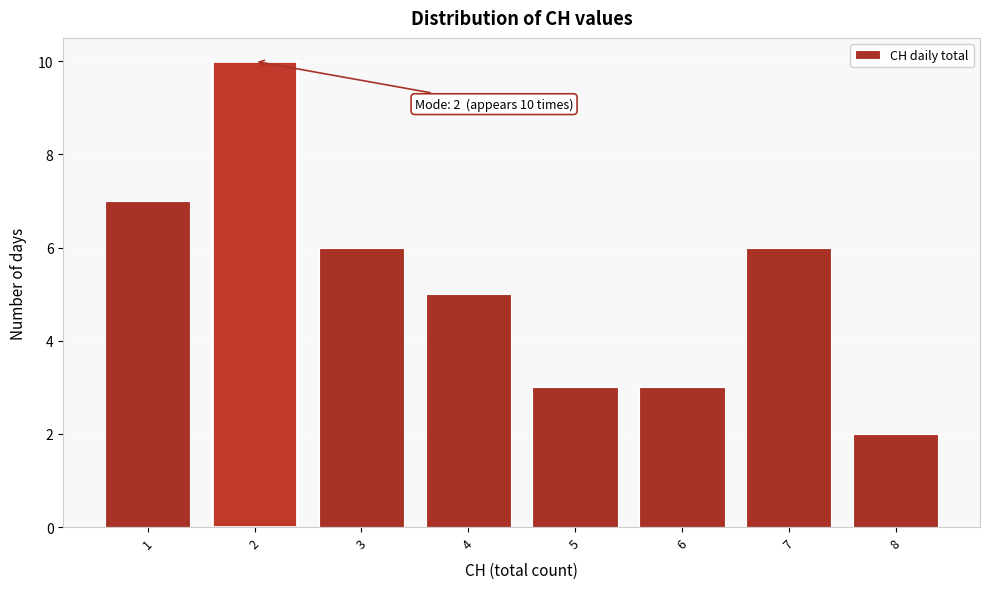

Over which range of the x-axis is the bar tallest?

1.5 to 2.5